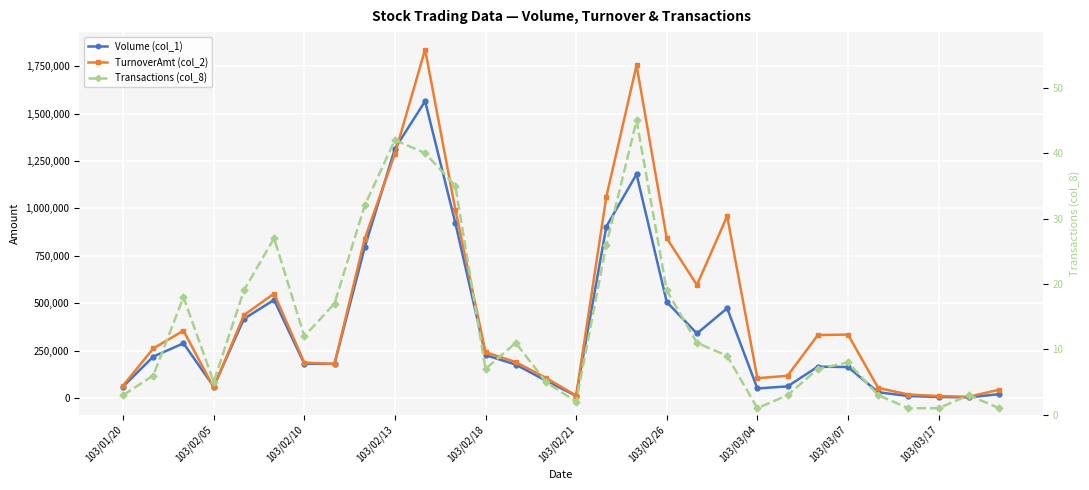

True or false: Transactions (col_8) and Volume (col_1) intersect in this chart.

False